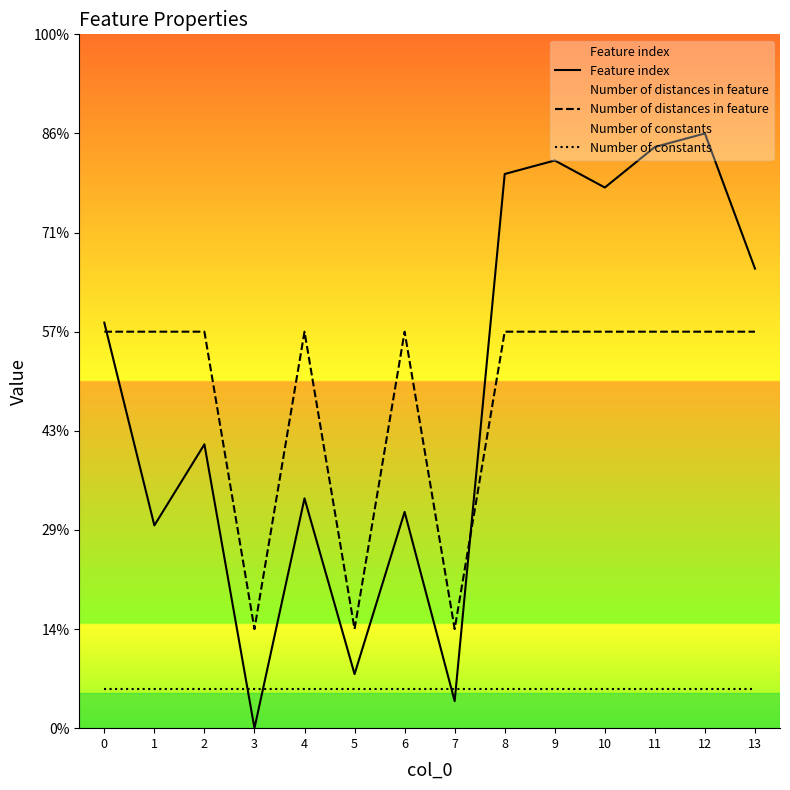

True or false: Number of distances in feature has a value of 5.6 at 4.

False